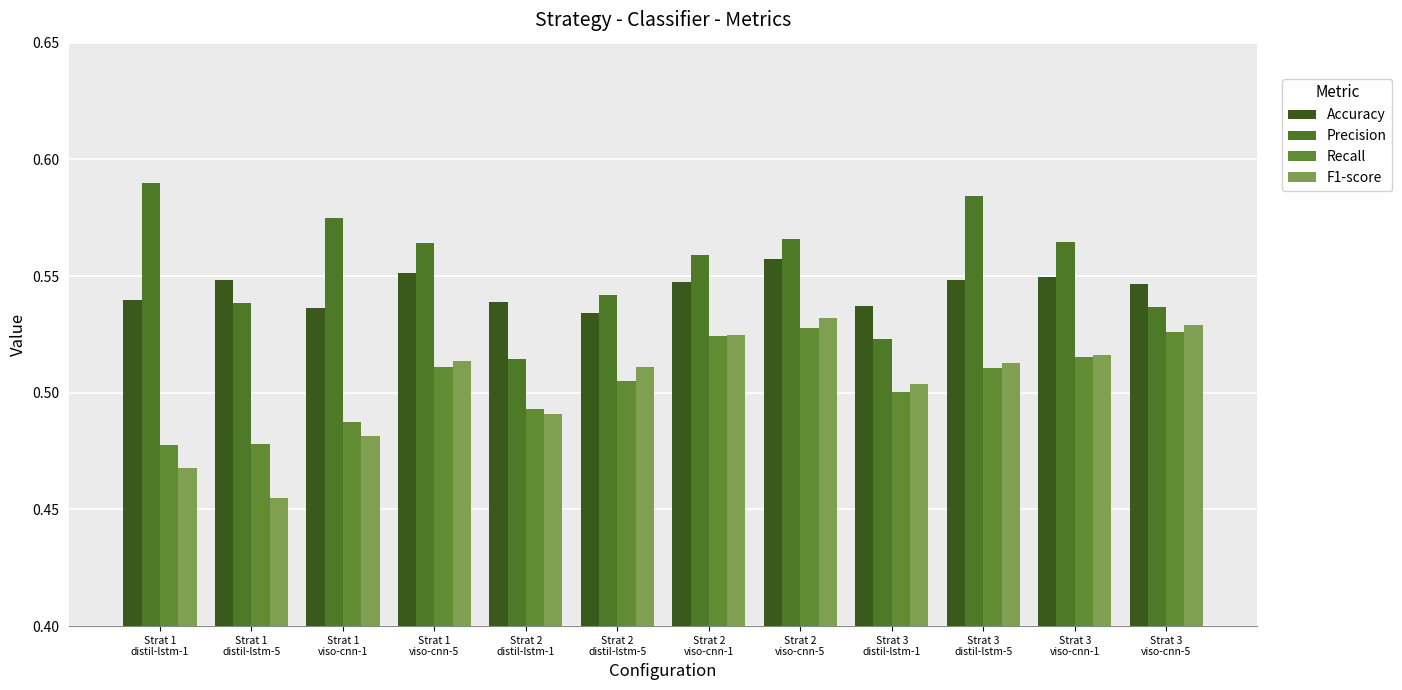

What is the label of the 5th bar from the right?

Strat 2
viso-cnn-5